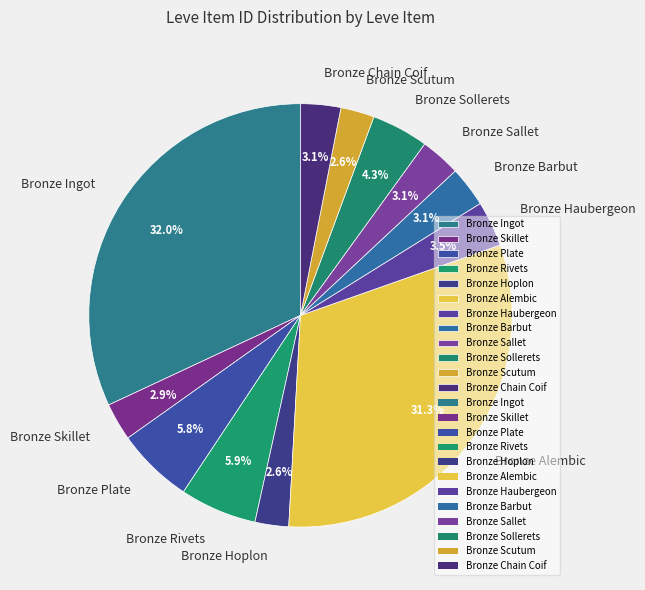

Do Bronze Hoplon and Bronze Plate together represent more than half of the pie?

No